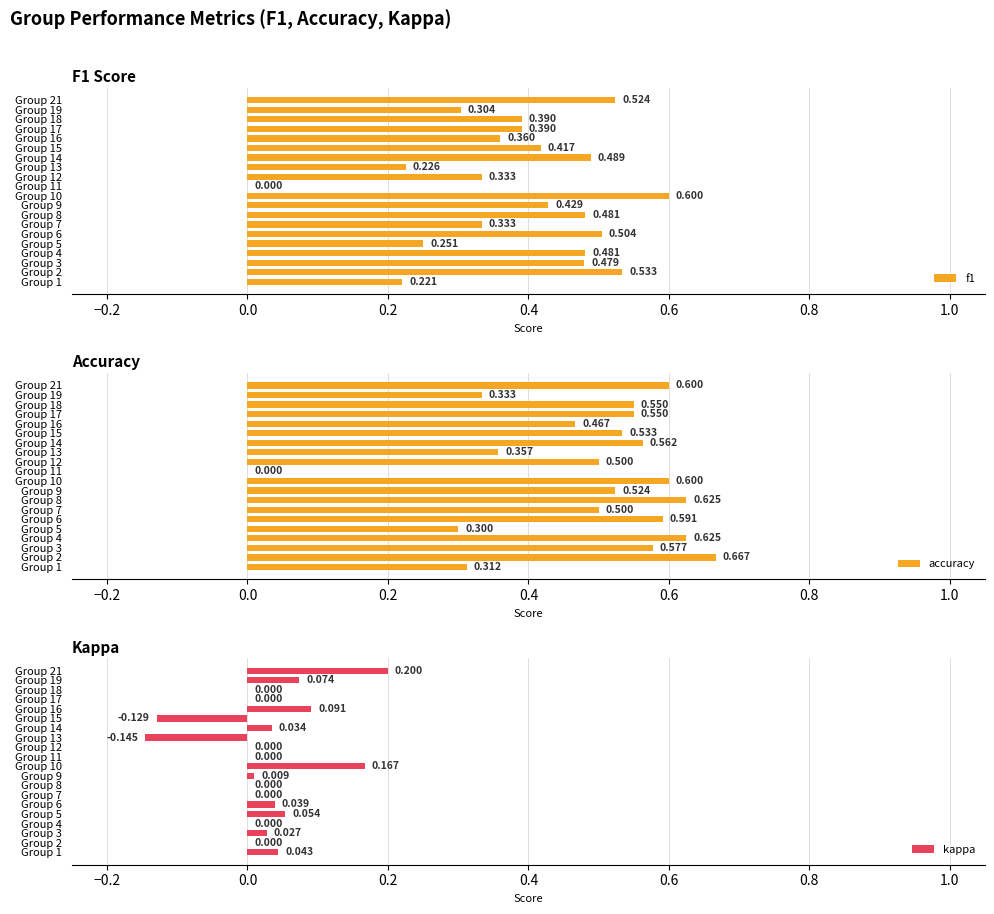

What is the maximum value for f1?

0.6